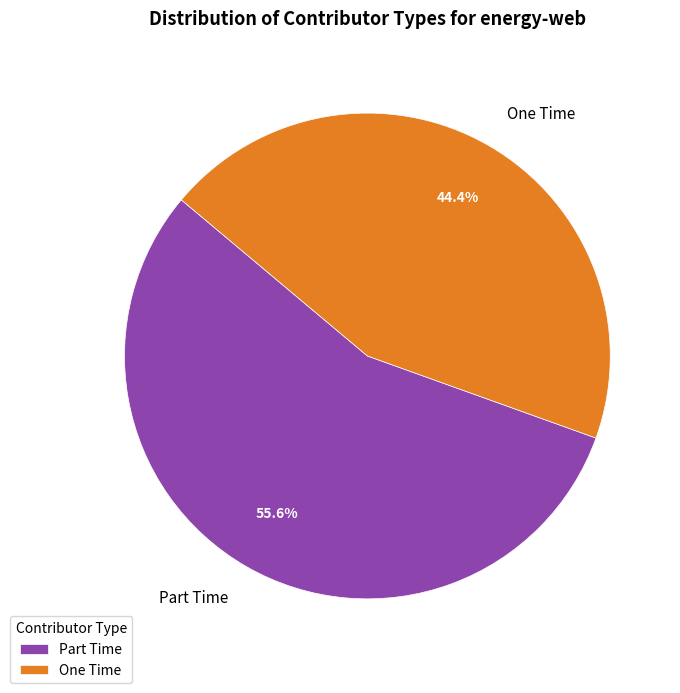

Rank the categories by value from highest to lowest.

Part Time, One Time